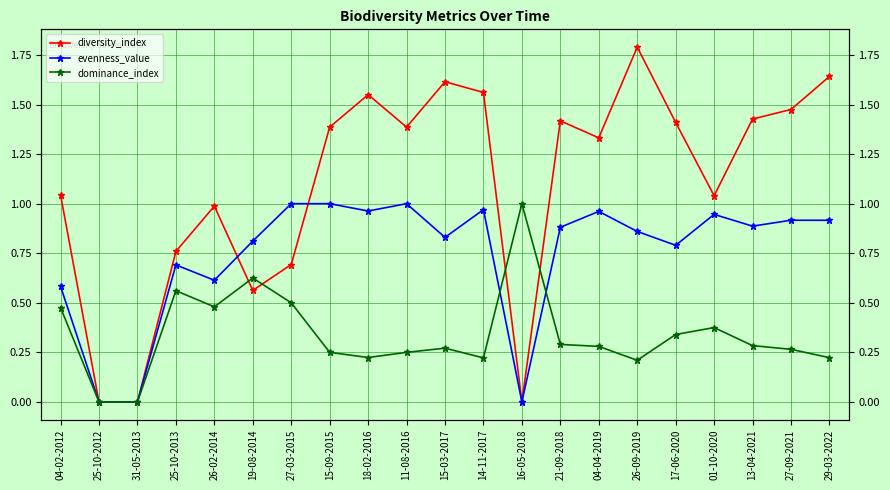

What is the difference between the highest and lowest values at 18-02-2016?

1.3